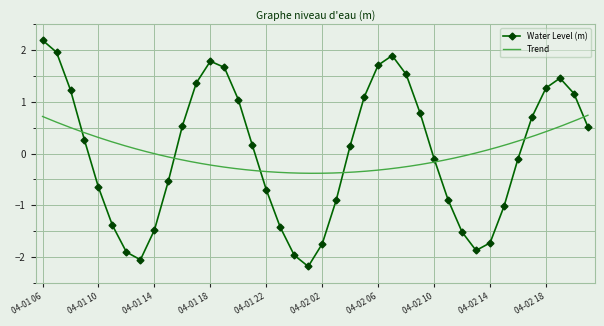

What is the sum of the values at 04-02 03 and 04-01 14?

-2.4